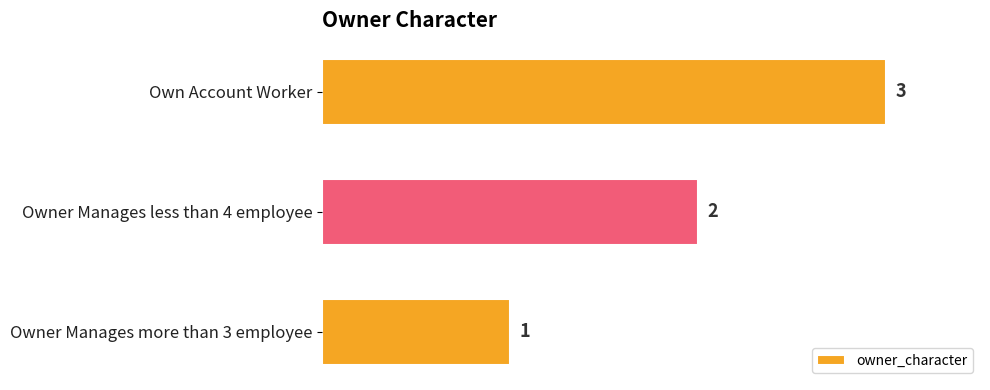

Is it true that the value at Own Account Worker is 3?

True